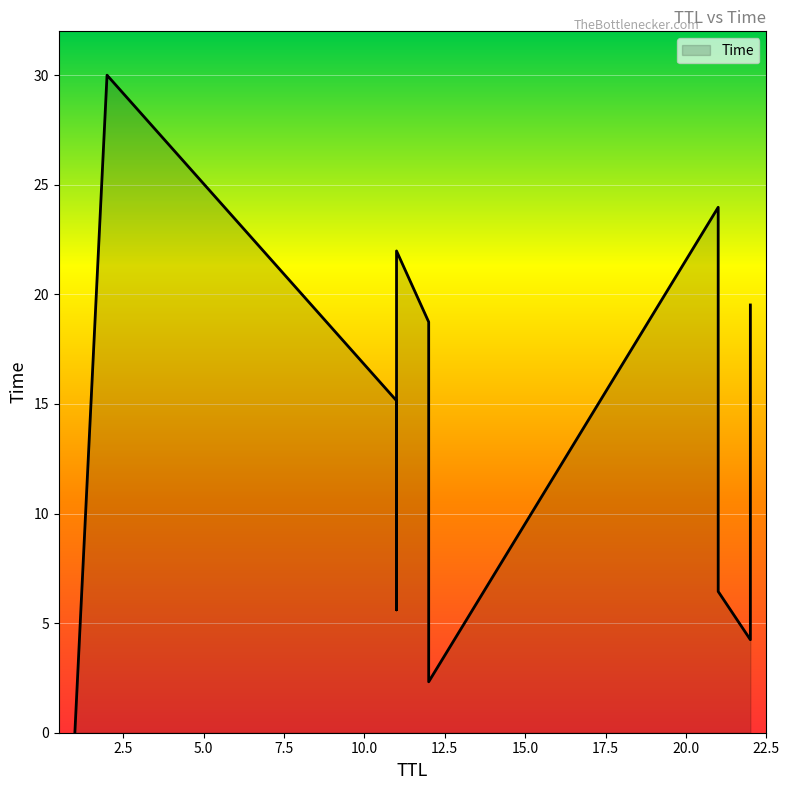

What is the greatest value displayed?

30.0